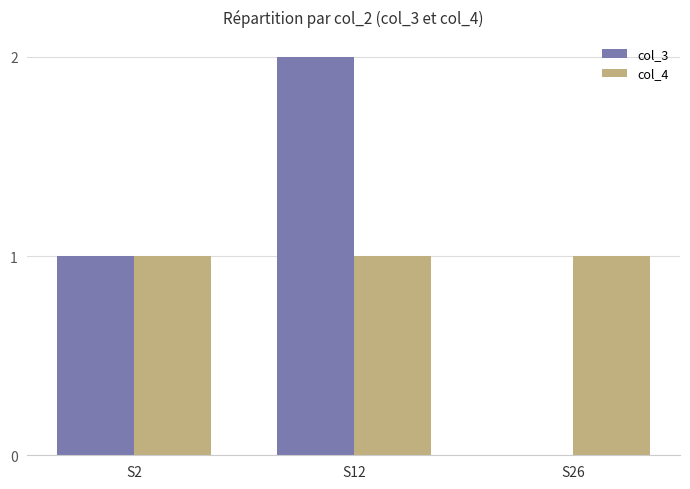

Where is col_3 nearest to the value 1?

S2